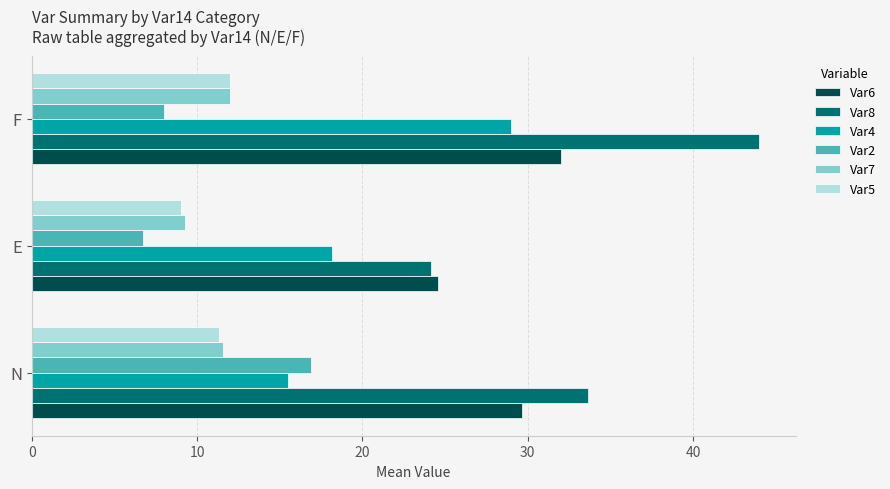

What are all the series names shown in the legend?

Var6, Var8, Var4, Var2, Var7, Var5